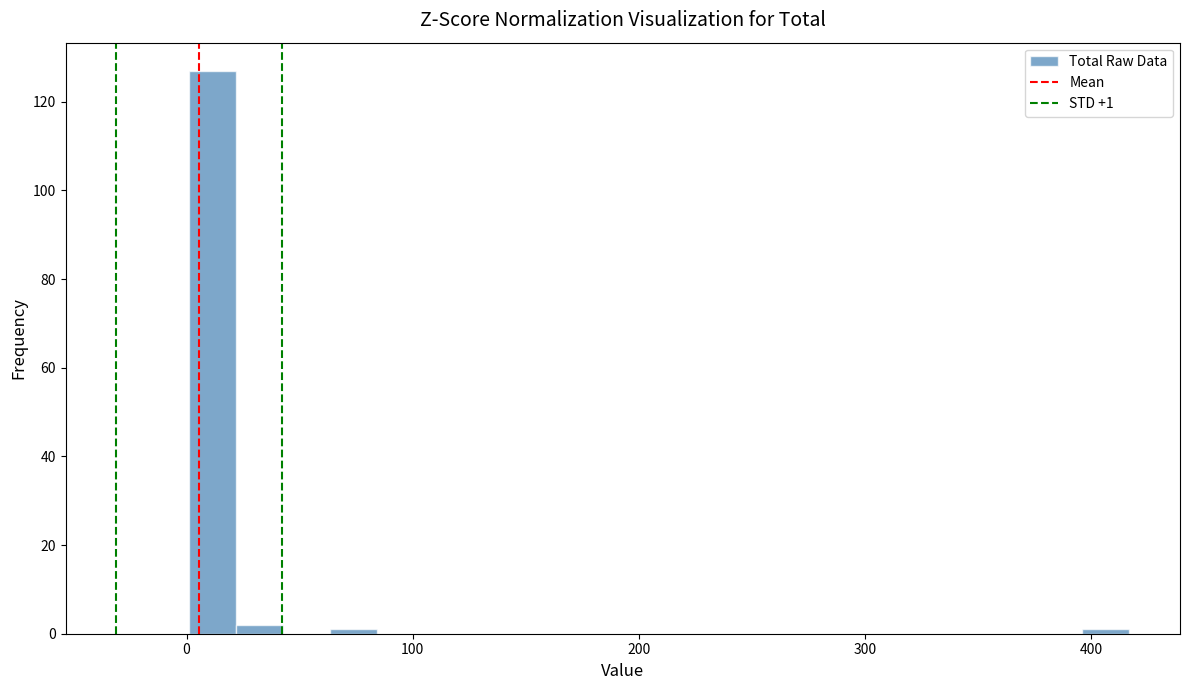

Around what value on the x-axis is the tallest bar? Give the approximate position of its centre, as read against the axis.

10